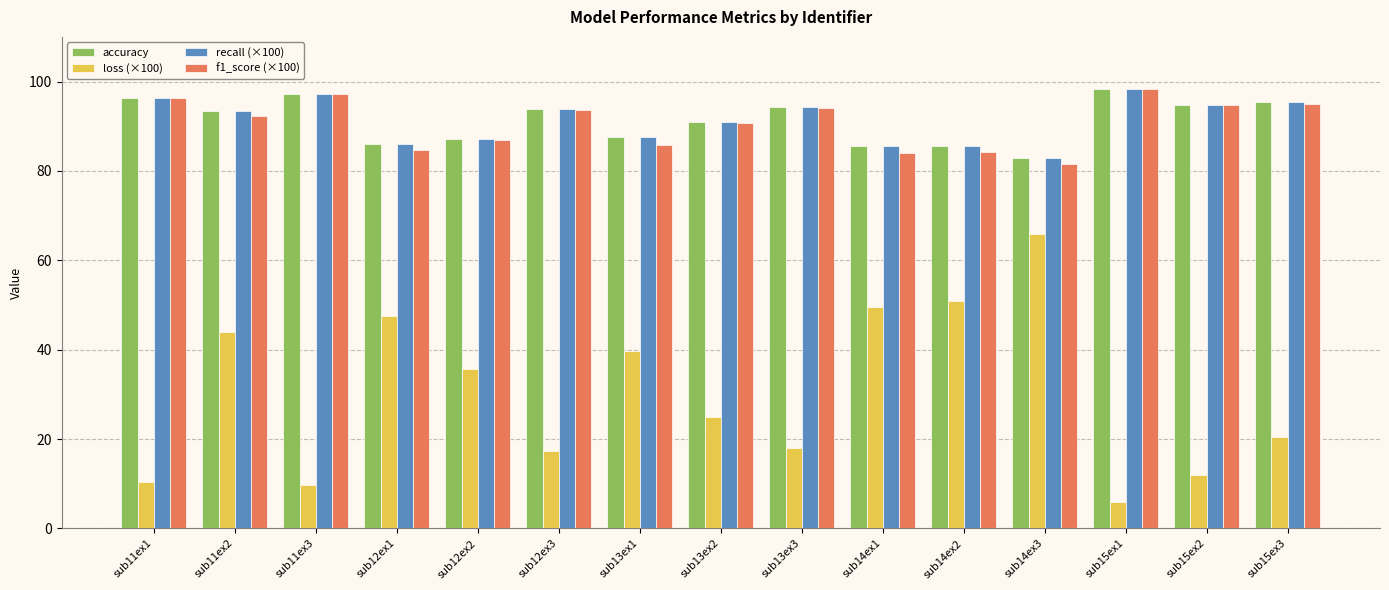

The value of recall (×100) at sub11ex3 is 97.3. True or false?

True